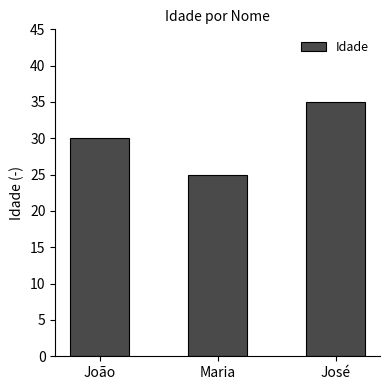

How many data points are less than 30?

1